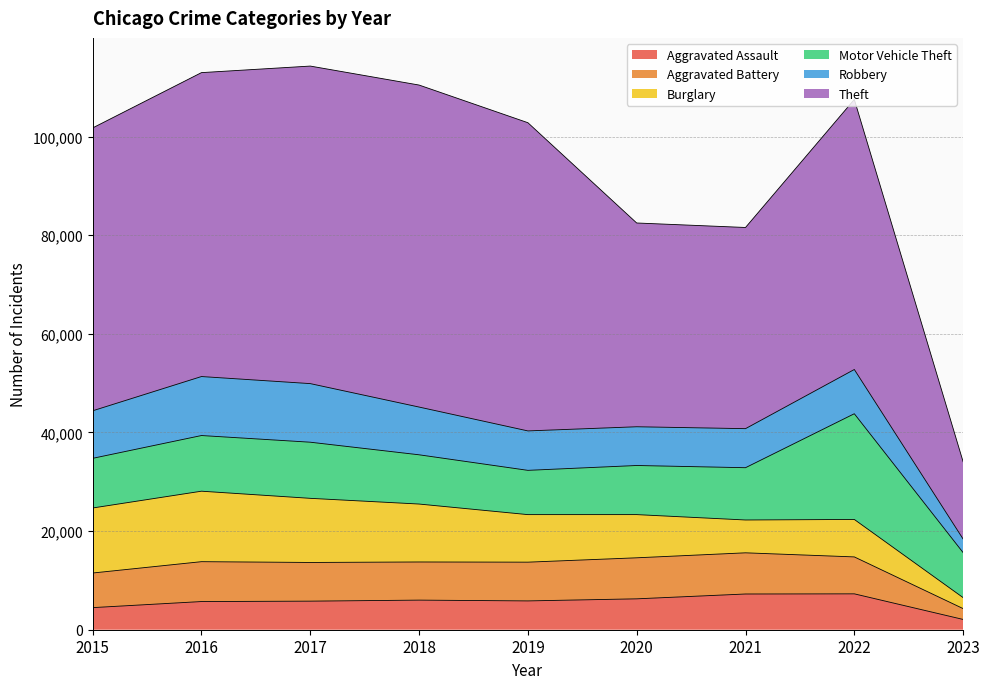

What is the difference between the maximum and minimum values in the Robbery series?

9210